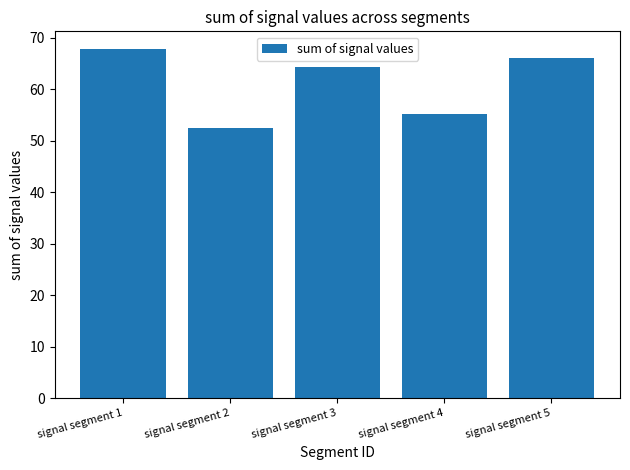

What is the ratio of the value at signal segment 2 to the value at signal segment 5?

0.8